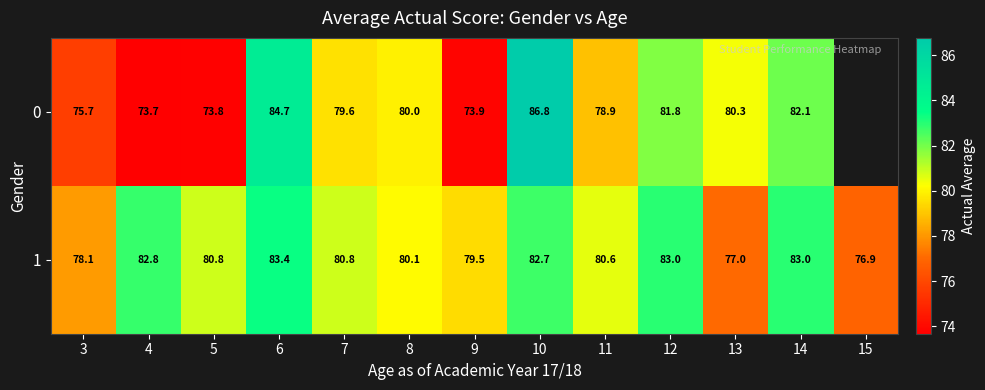

What is the spread (max minus min) of values at 8?

0.1